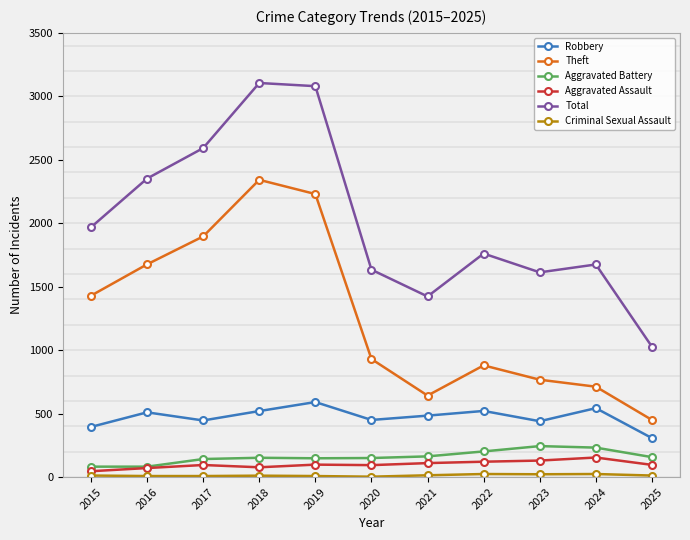

Which series changed the most between 2017 and 2020?

Theft